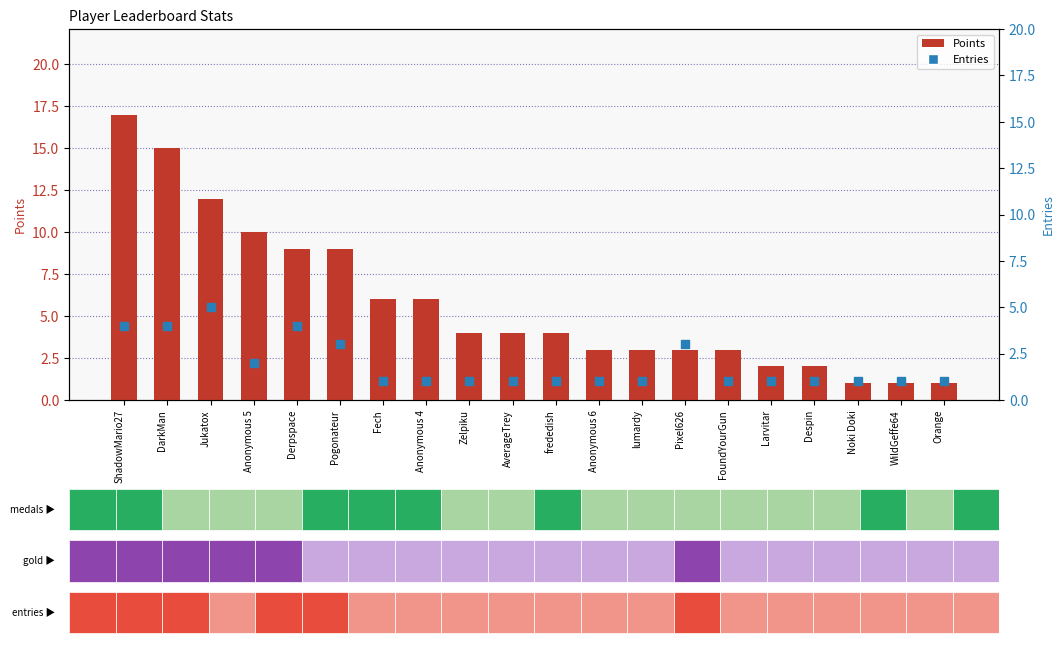

Which series contains the highest Y value?

Points